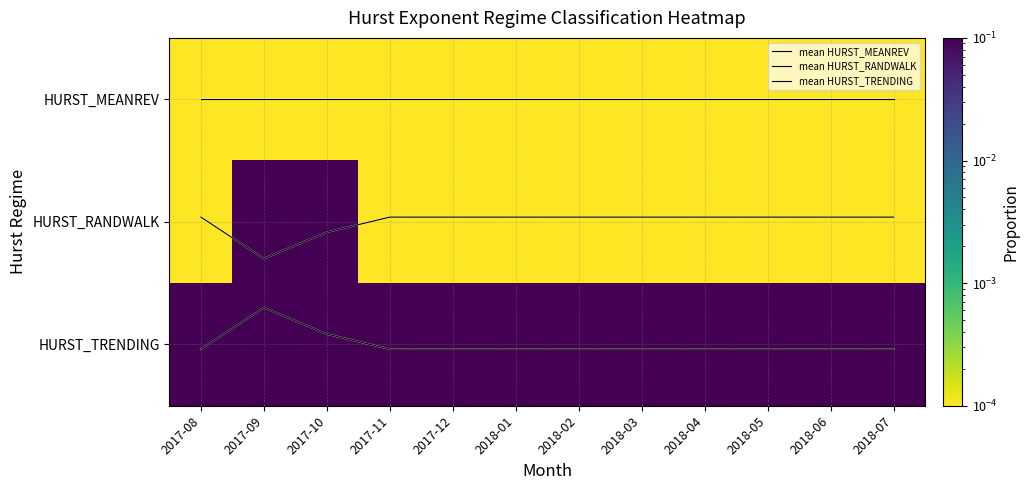

True or false: HURST_TRENDING has a value of 1.0 at 2018-04.

True